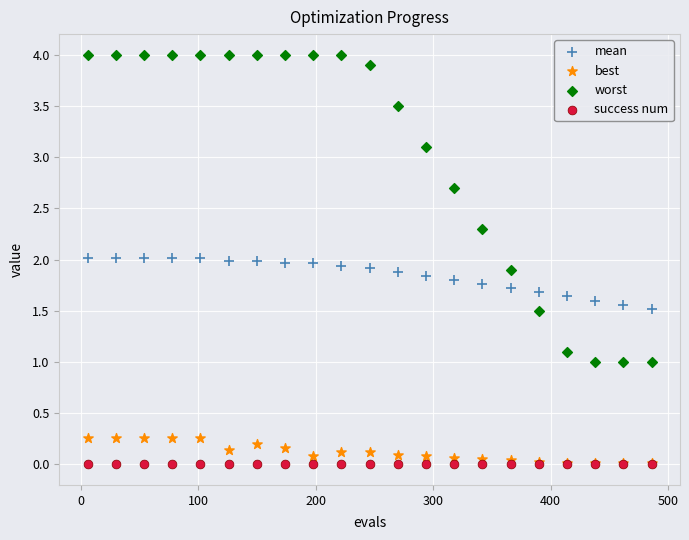

What are all the series names shown in the legend?

mean, best, worst, success num